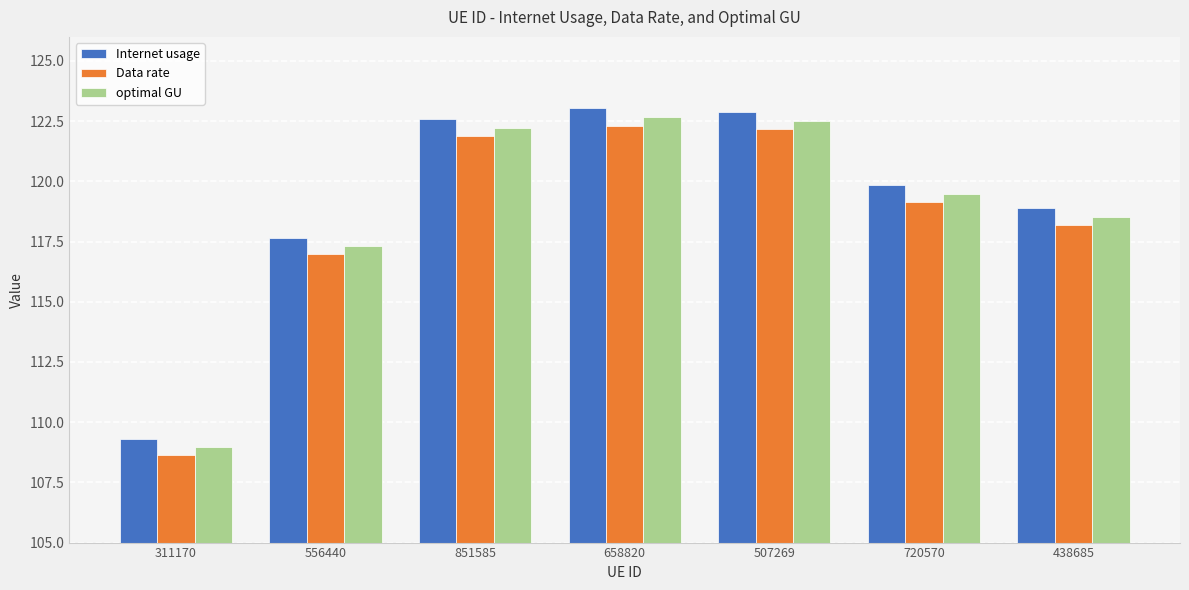

Reading right to left, what are all the values shown in this chart?

Internet usage: 118.9	119.8	122.9	123.0	122.6	117.7	109.3
Data rate: 118.2	119.1	122.2	122.3	121.9	117.0	108.6
optimal GU: 118.5	119.5	122.5	122.7	122.2	117.3	109.0